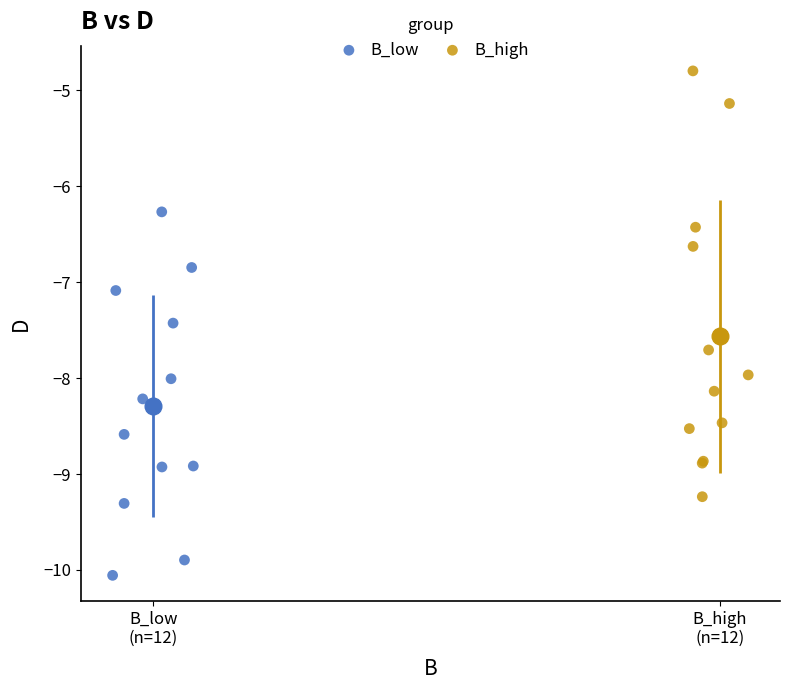

Which series contains the highest Y value?

B_high